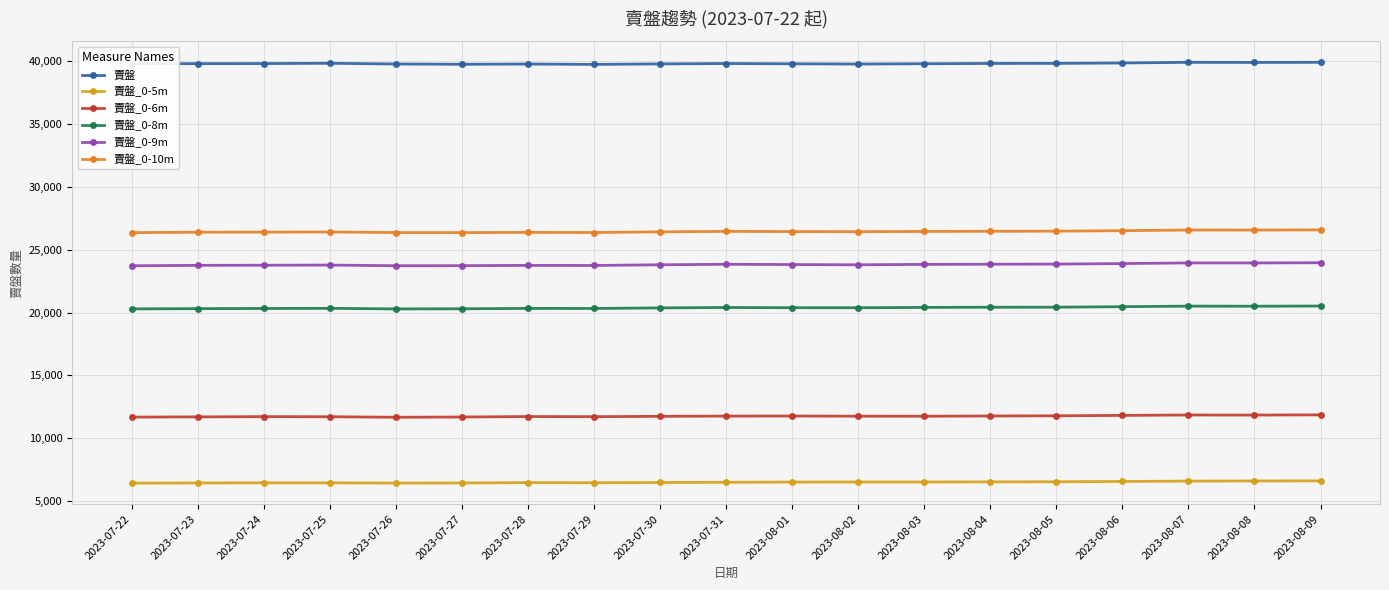

At which label does 賣盤_0-8m first exceed 20378?

2023-07-31